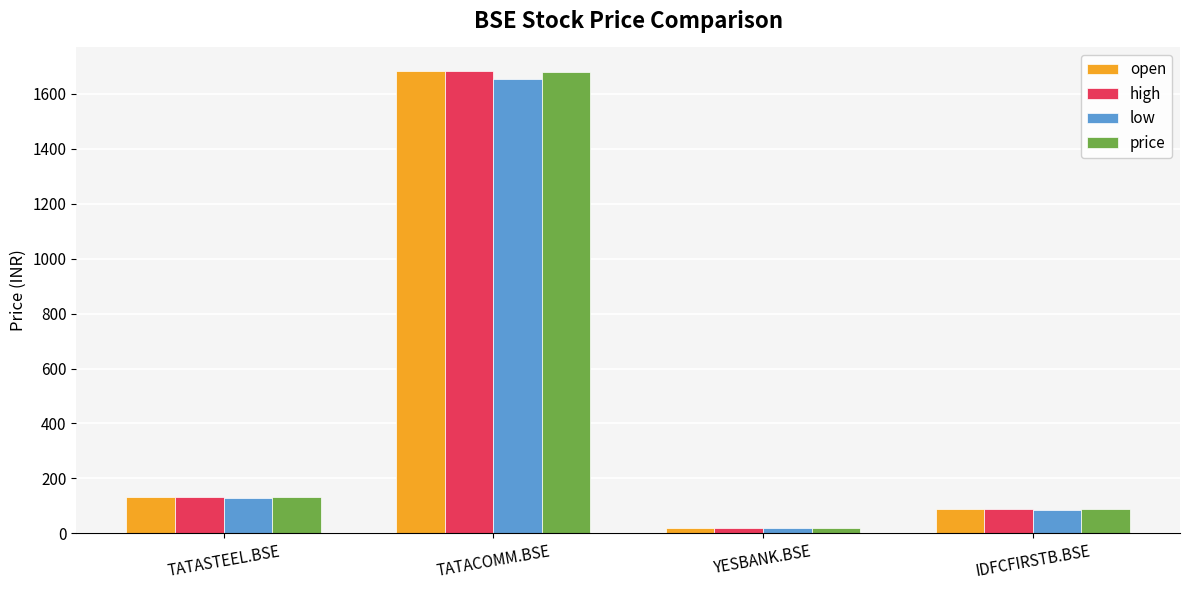

At which category is the sum across all series the highest?

TATACOMM.BSE